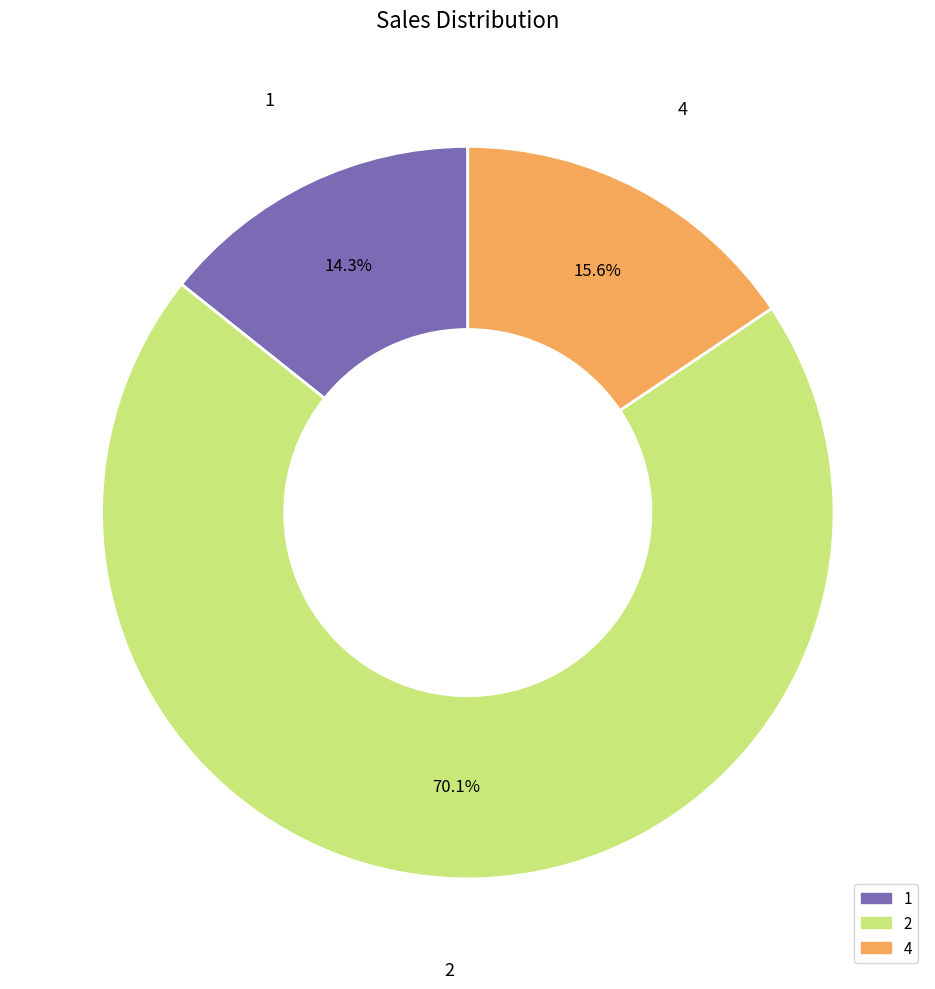

To the nearest percent, what percentage of the pie is 2?

70%